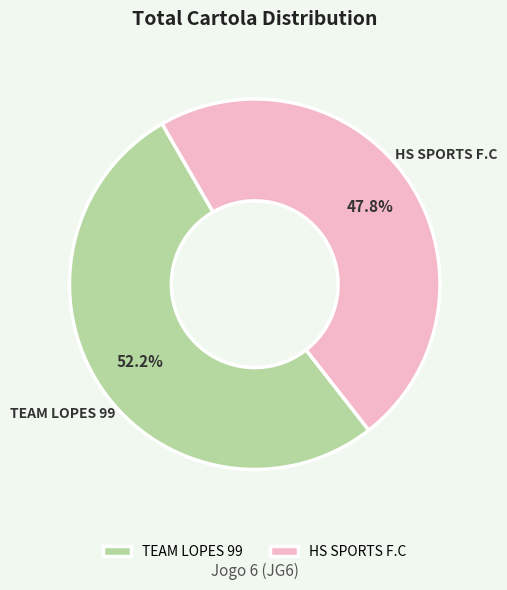

Which category has the smallest portion of the pie?

HS SPORTS F.C